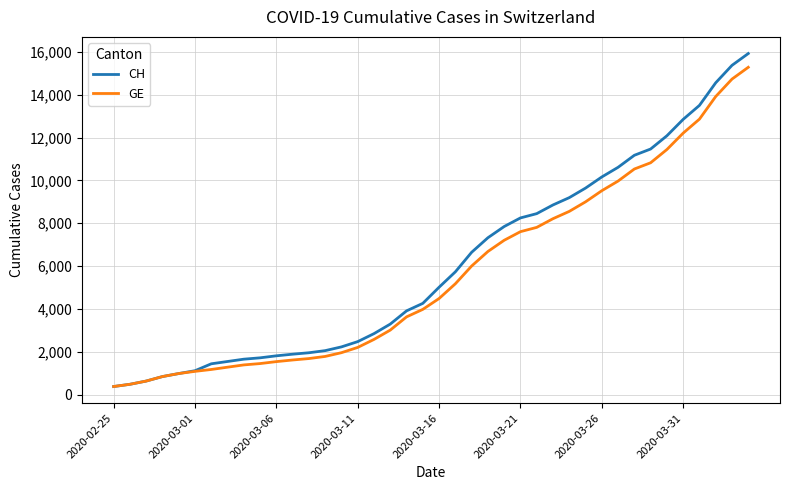

What is the lowest value of the CH series?

375